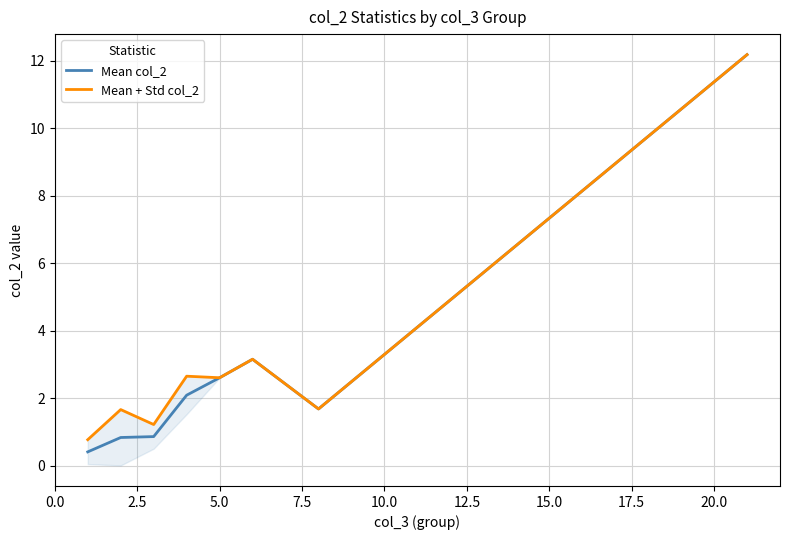

True or false: Mean + Std col_2 and Mean col_2 cross at least once.

False